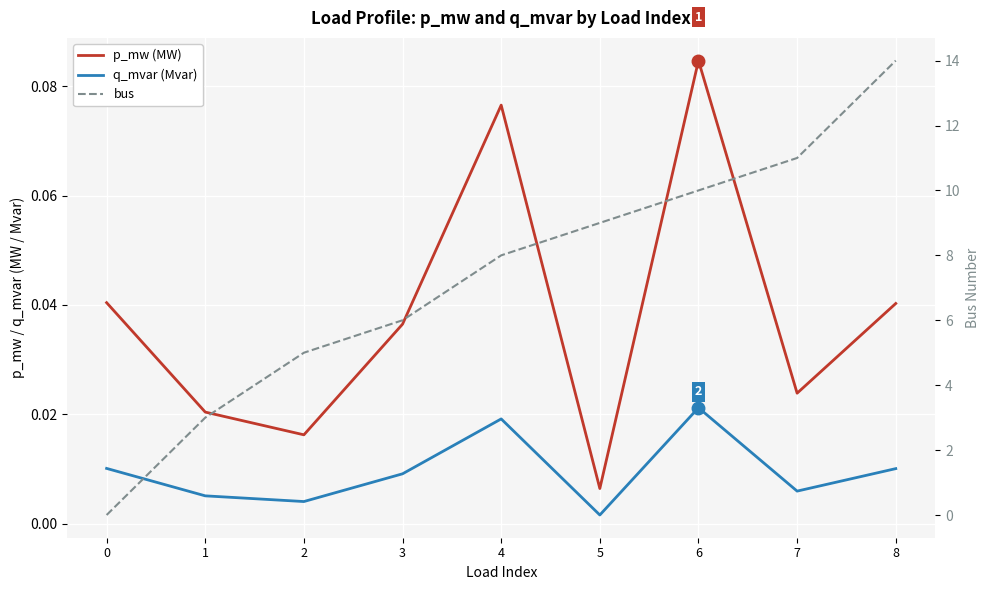

The value of p_mw (MW) at 0 is 0.0. True or false?

False